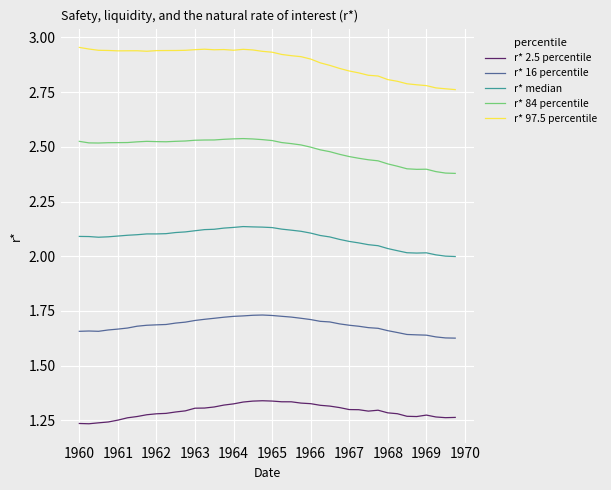

Which series has the largest total across all categories?

r* 97.5 percentile